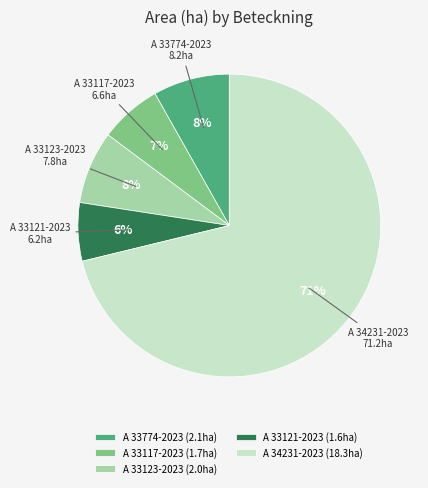

To the nearest percent, what is the average slice percentage?

20%